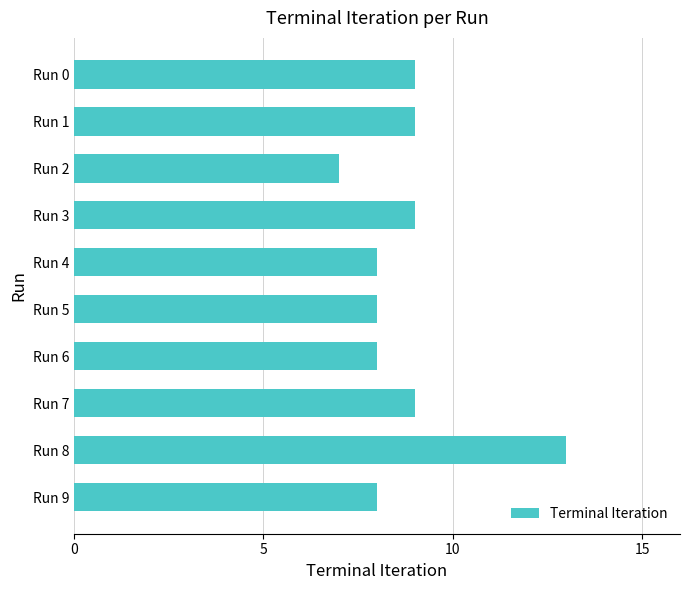

What is the value of the 5th bar from the top?

8